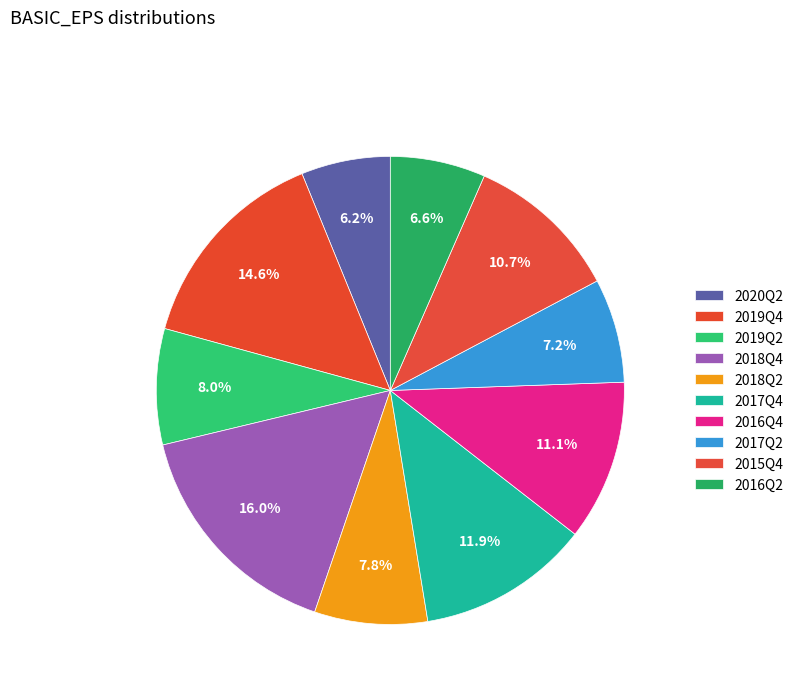

To the nearest percent, what is the combined percentage of 2019Q2 and 2019Q4?

23%